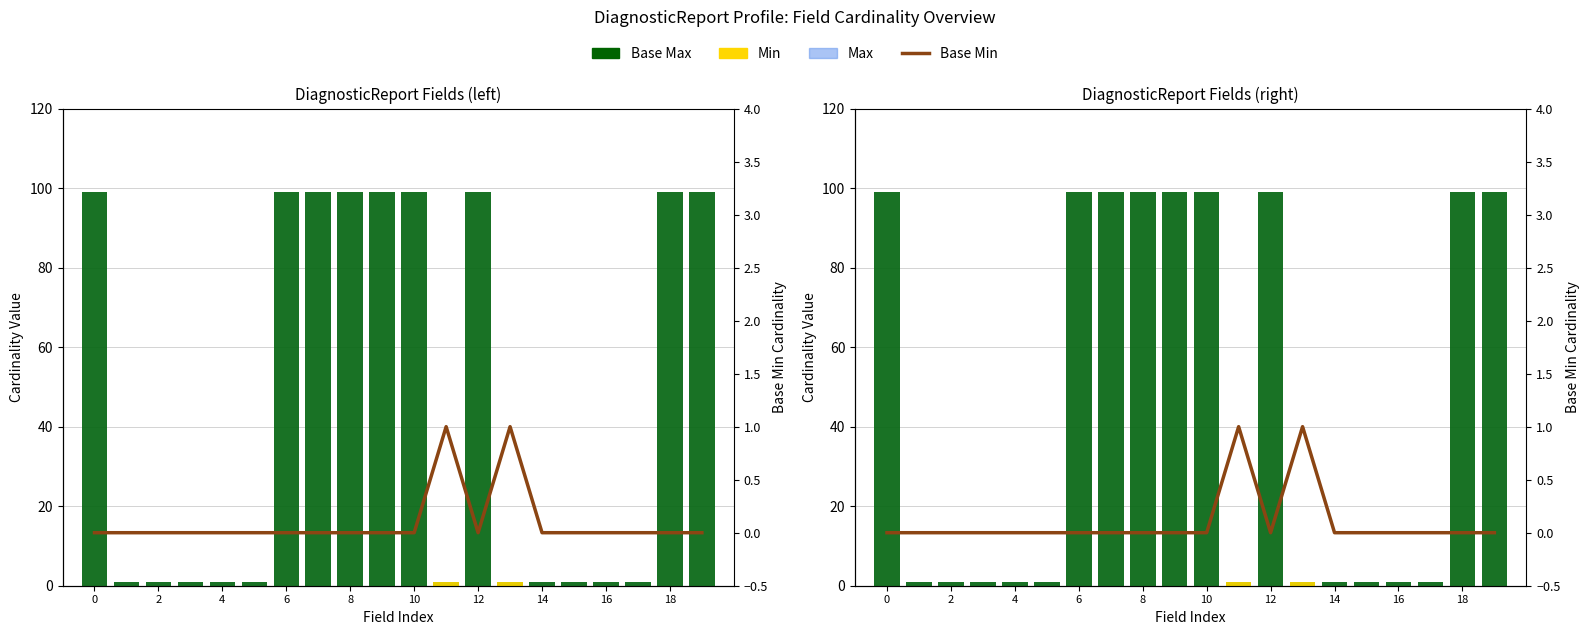

At which label does Min reach its peak?

11